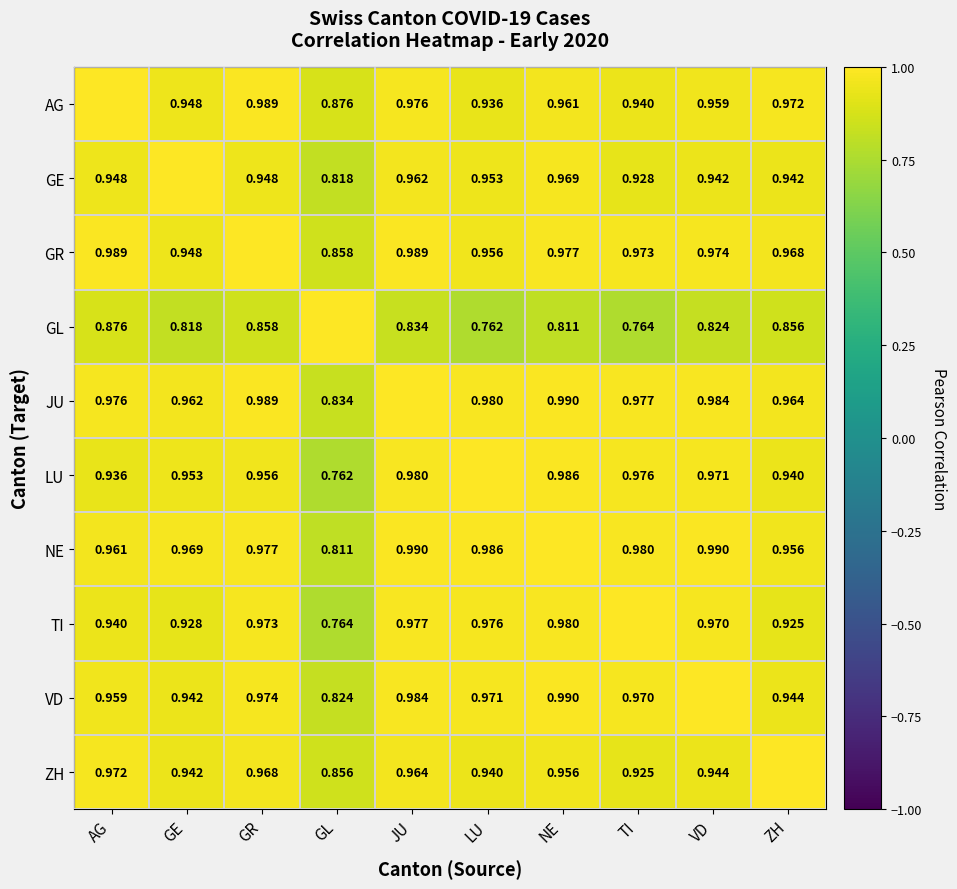

Is the value of TI at GE greater than the value of NE at LU?

No